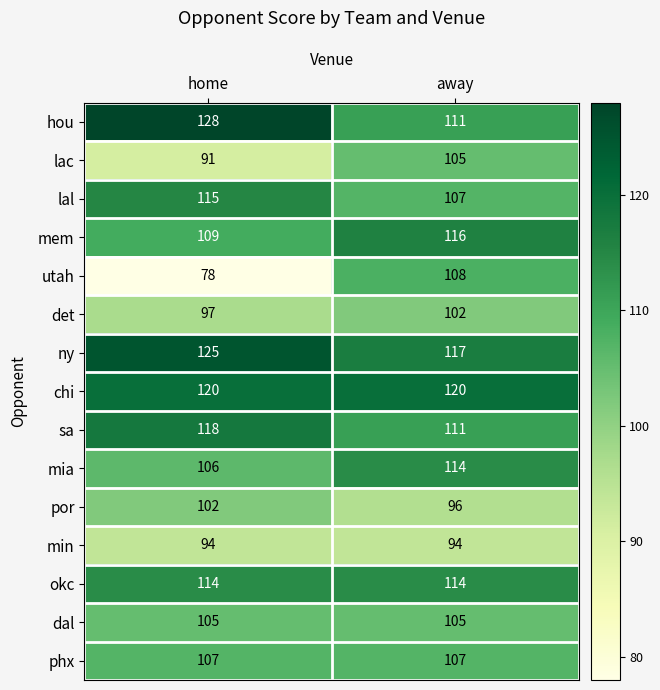

Is it true that por equals 49 at away?

False